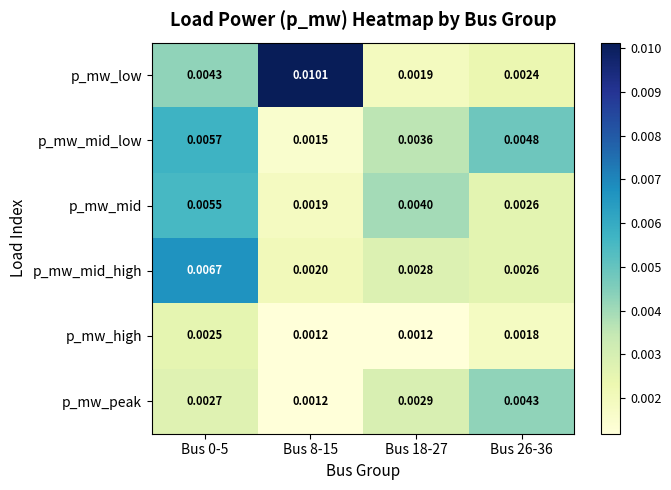

Rank the series by their maximum value, from lowest to highest.

p_mw_high, p_mw_peak, p_mw_mid, p_mw_mid_low, p_mw_mid_high, p_mw_low